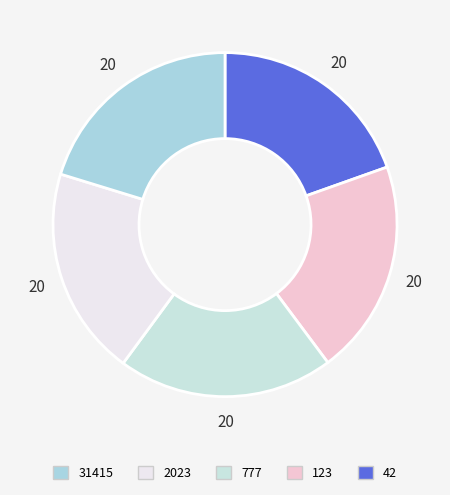

How many slices are in this pie chart?

5